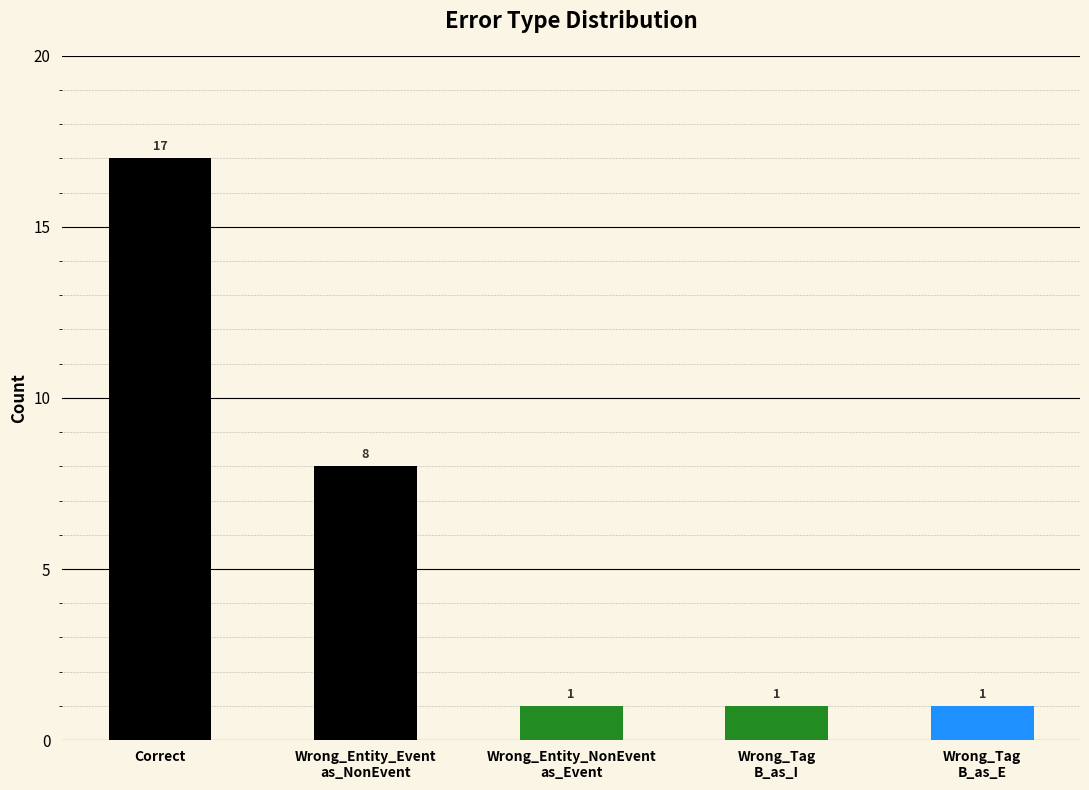

What is the maximum value shown in the chart?

17